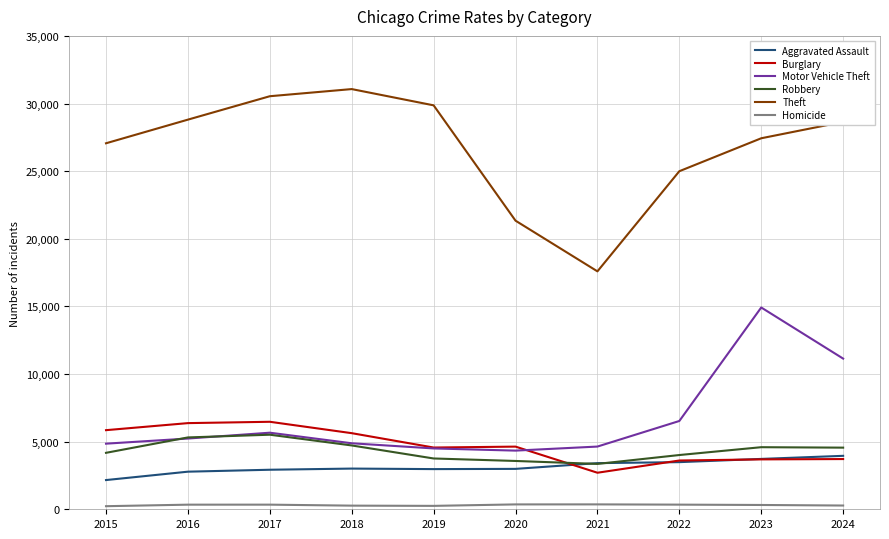

True or false: Theft and Aggravated Assault cross at least once.

False